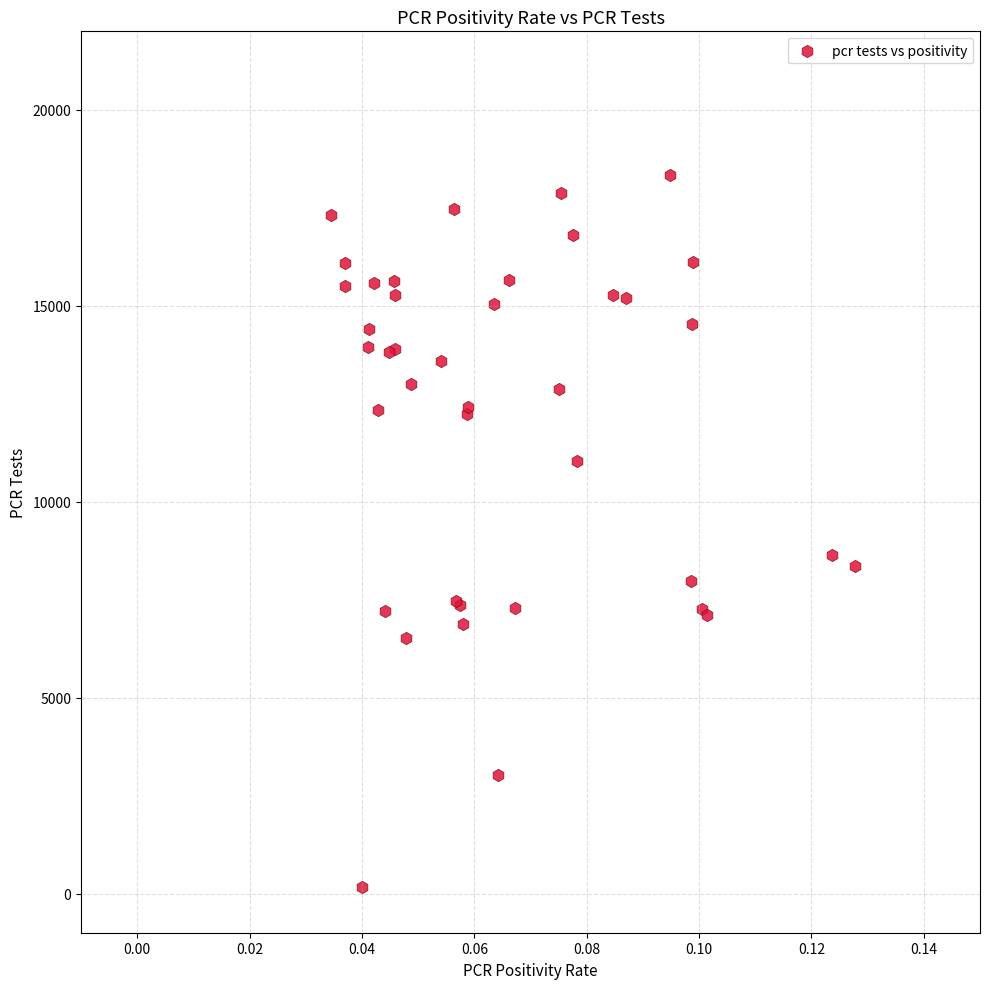

What Y value in the scatter plot is closest to 9249?

8644